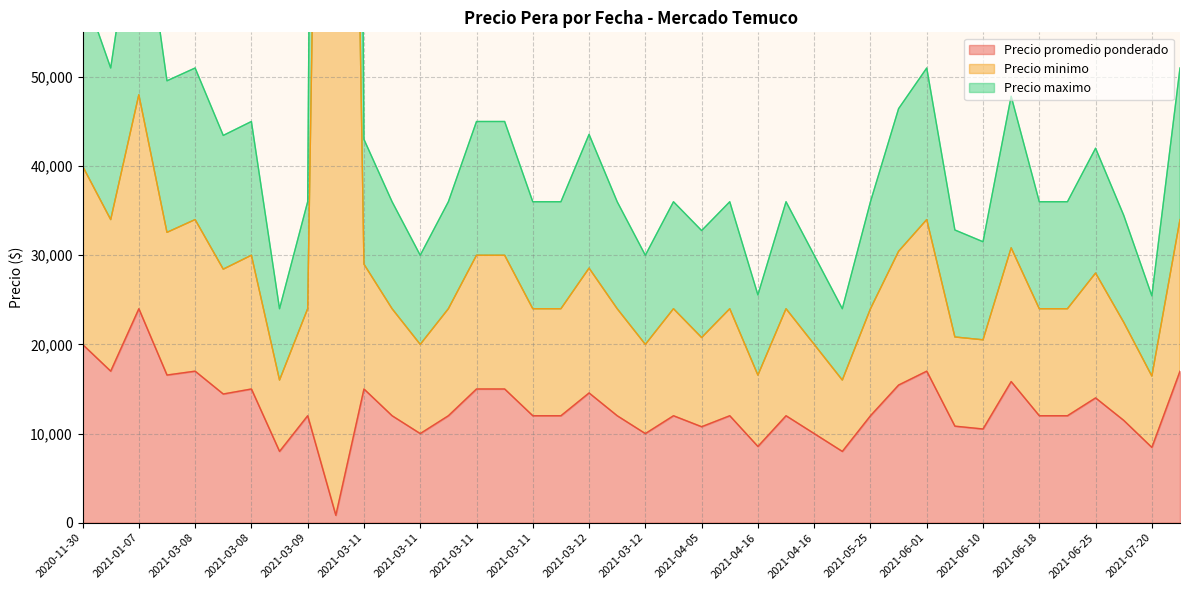

True or false: Precio maximo has more than 0 points higher than both neighbors.

True